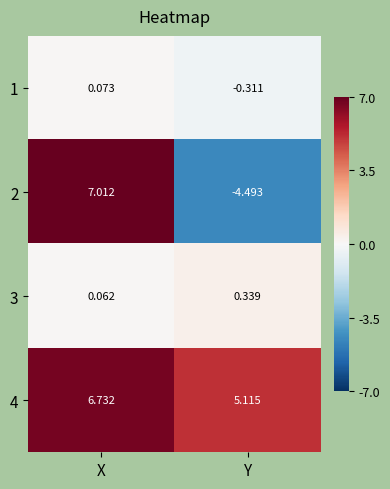

Which category has the lowest value across all series?

Y